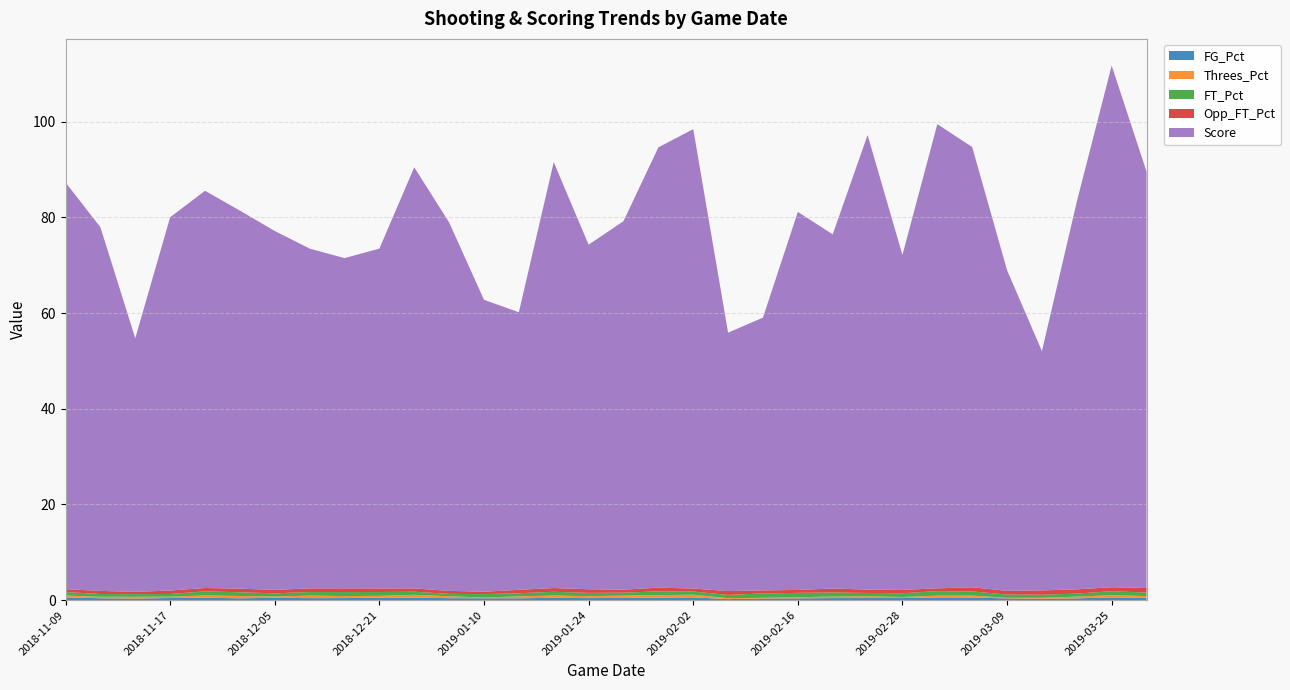

Reading left to right, list all the values displayed in this chart.

FG_Pct: 0.6	0.4	0.3	0.5	0.5	0.4	0.5	0.4	0.4	0.5	0.5	0.4	0.4	0.4	0.5	0.4	0.5	0.5	0.6	0.2	0.3	0.4	0.4	0.4	0.4	0.6	0.5	0.4	0.3	0.4	0.6	0.5
Threes_Pct: 0.4	0.3	0.4	0.3	0.5	0.5	0.3	0.5	0.4	0.4	0.6	0.4	0.2	0.4	0.5	0.4	0.5	0.5	0.6	0.2	0.1	0.2	0.3	0.4	0.2	0.4	0.4	0.1	0.2	0.4	0.5	0.4
FT_Pct: 0.7	0.6	0.6	0.6	0.8	0.8	0.7	0.8	0.8	0.8	0.7	0.5	0.7	0.7	0.8	0.7	0.6	0.8	0.7	0.7	0.9	0.9	0.9	0.7	0.8	0.9	0.9	0.7	0.6	0.6	0.8	0.7
Opp_FT_Pct: 0.6	0.7	0.5	0.7	0.7	0.8	0.7	0.8	0.8	0.8	0.7	0.6	0.5	0.7	0.8	0.8	0.6	0.8	0.6	0.8	0.6	0.6	0.8	0.7	0.7	0.6	0.9	0.8	0.9	0.9	0.8	1.0
Score: 85.0	76.0	53.0	78.0	83.0	79.0	75.0	71.0	69.0	71.0	88.0	77.0	61.0	58.0	89.0	72.0	77.0	92.0	96.0	54.0	57.0	79.0	74.0	95.0	70.0	97.0	92.0	67.0	50.0	81.0	109.0	87.0